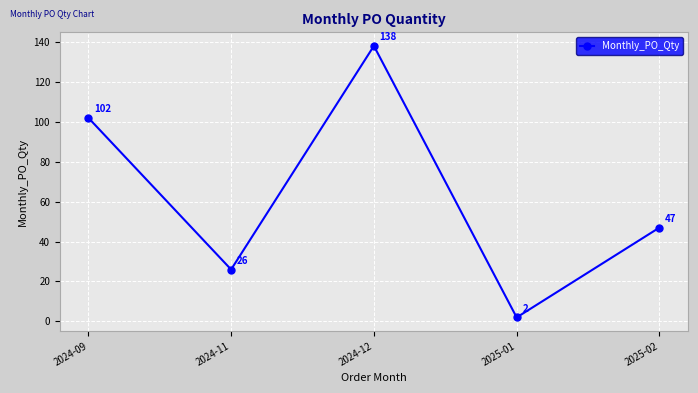

The chart shows a value of 2 at 2025-01. True or false?

True